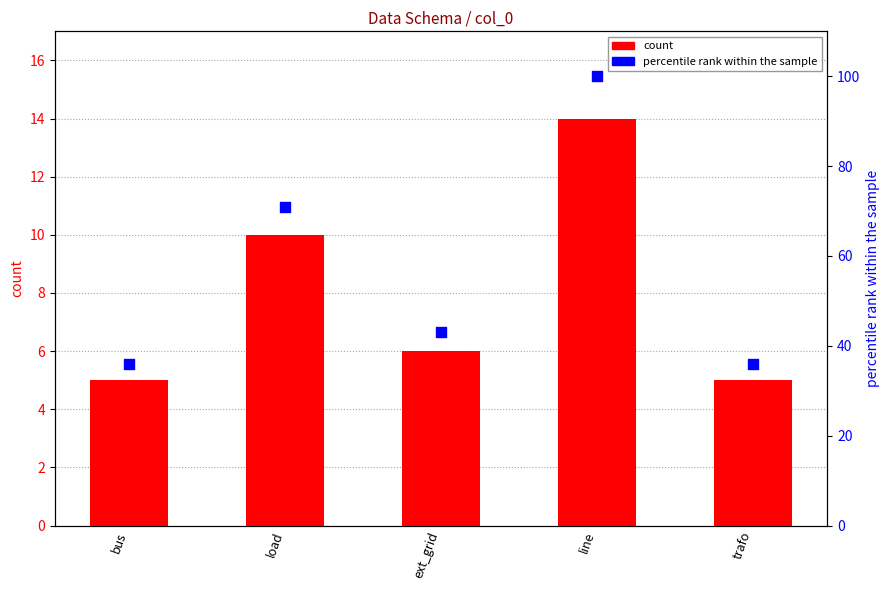

What are all the series names shown in the legend?

count, percentile rank within the sample